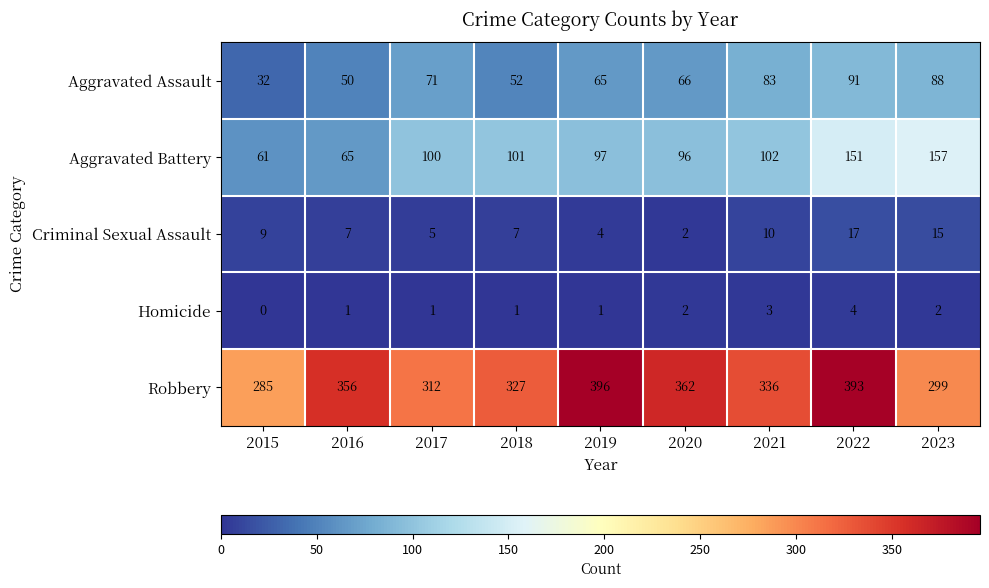

What is the sum of the Criminal Sexual Assault values at 2023 and 2016?

22